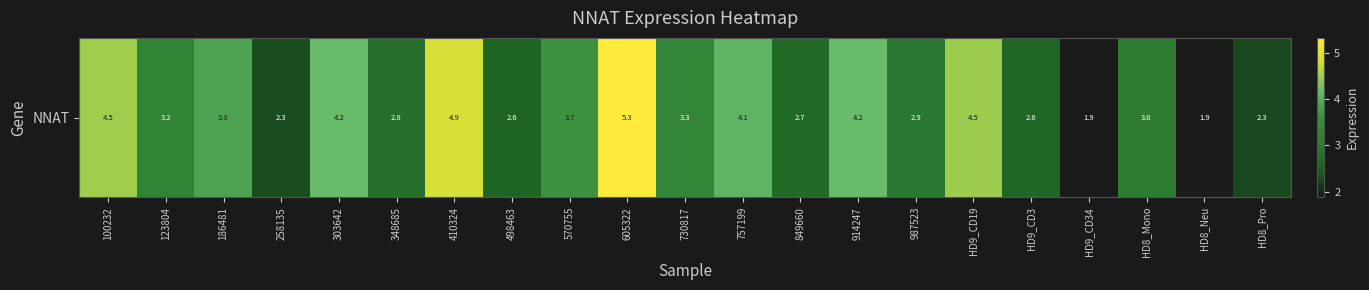

Which has a higher value, 730817 or 186481?

186481